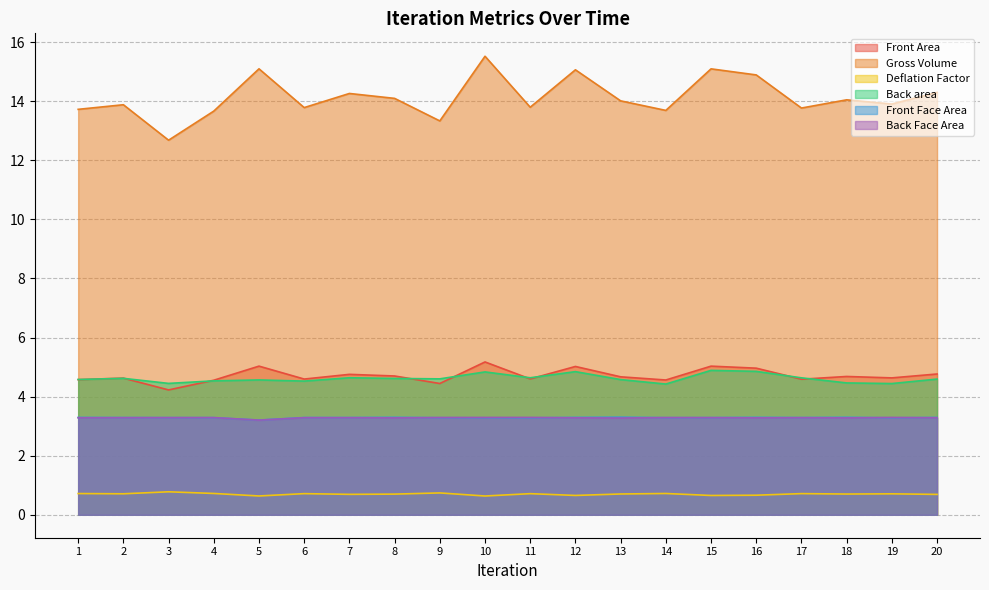

Which series has the widest spread of values?

Gross Volume